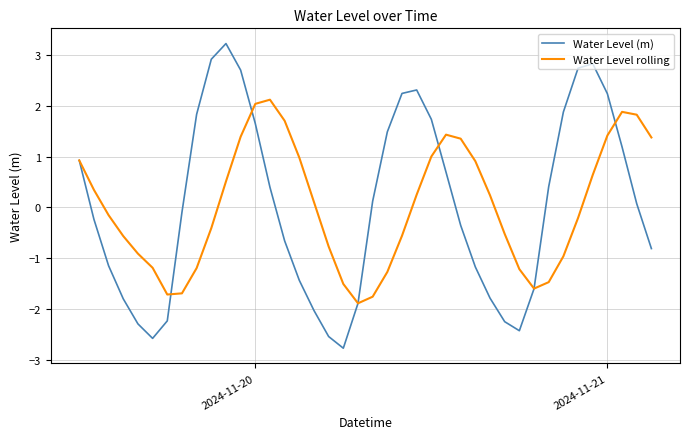

List the series in order of their peak value, highest first.

Water Level (m), Water Level rolling